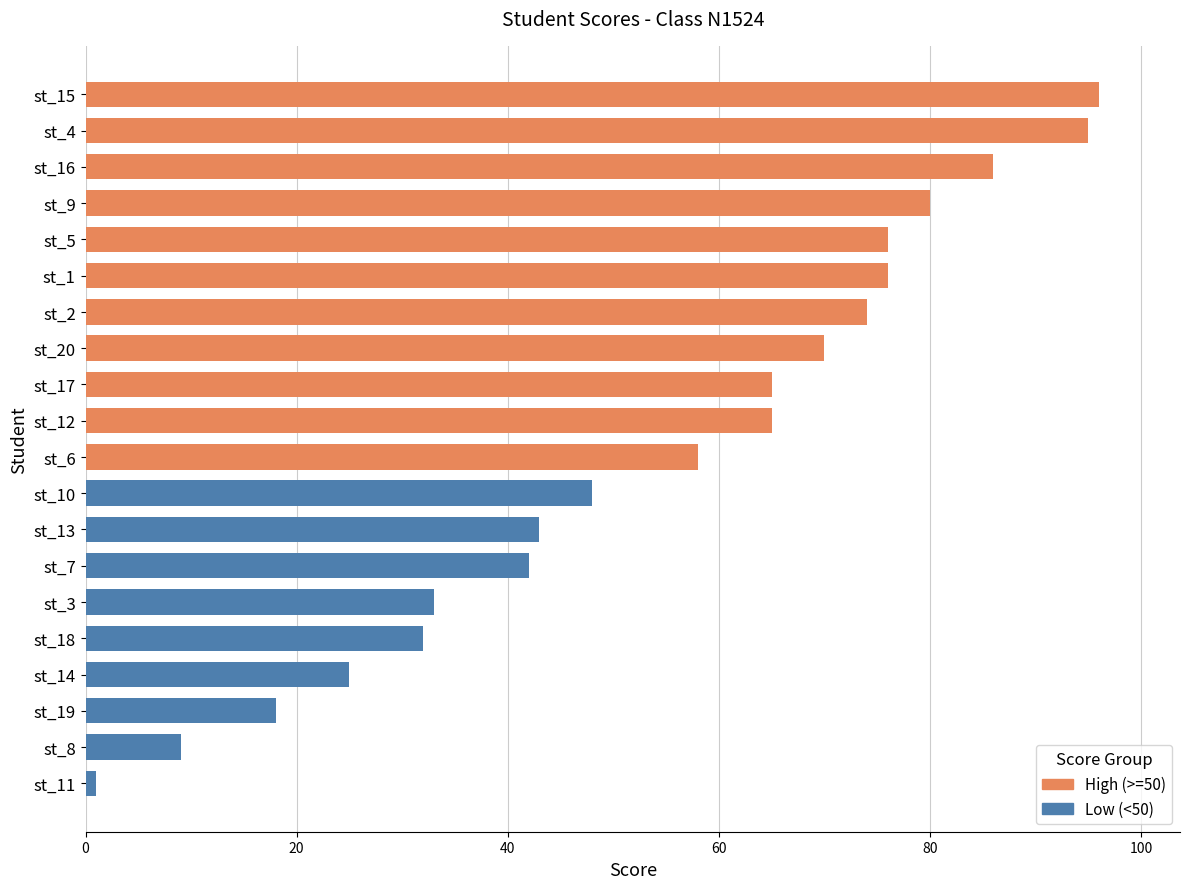

What is the ratio of the value at st_2 to the value at st_17?

1.1